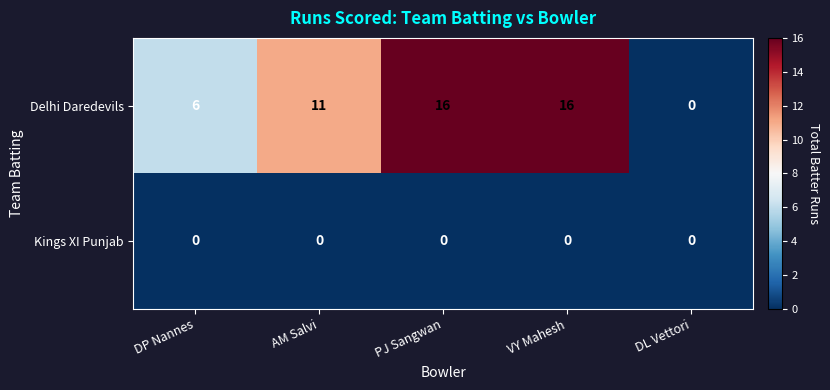

List the series in order of their overall mean, highest first.

Delhi Daredevils, Kings XI Punjab